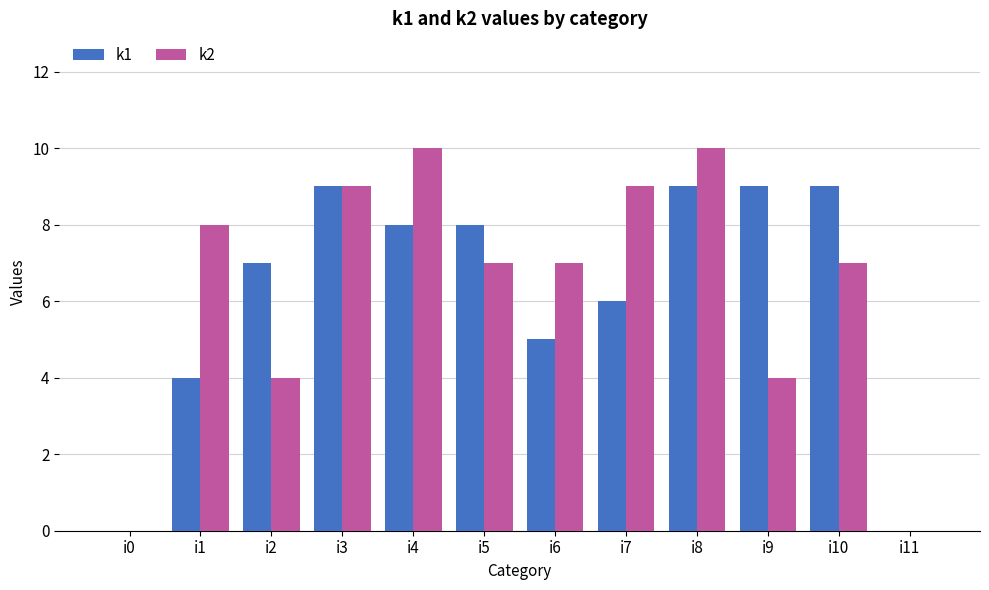

At which label is k1 closest to 4?

i1